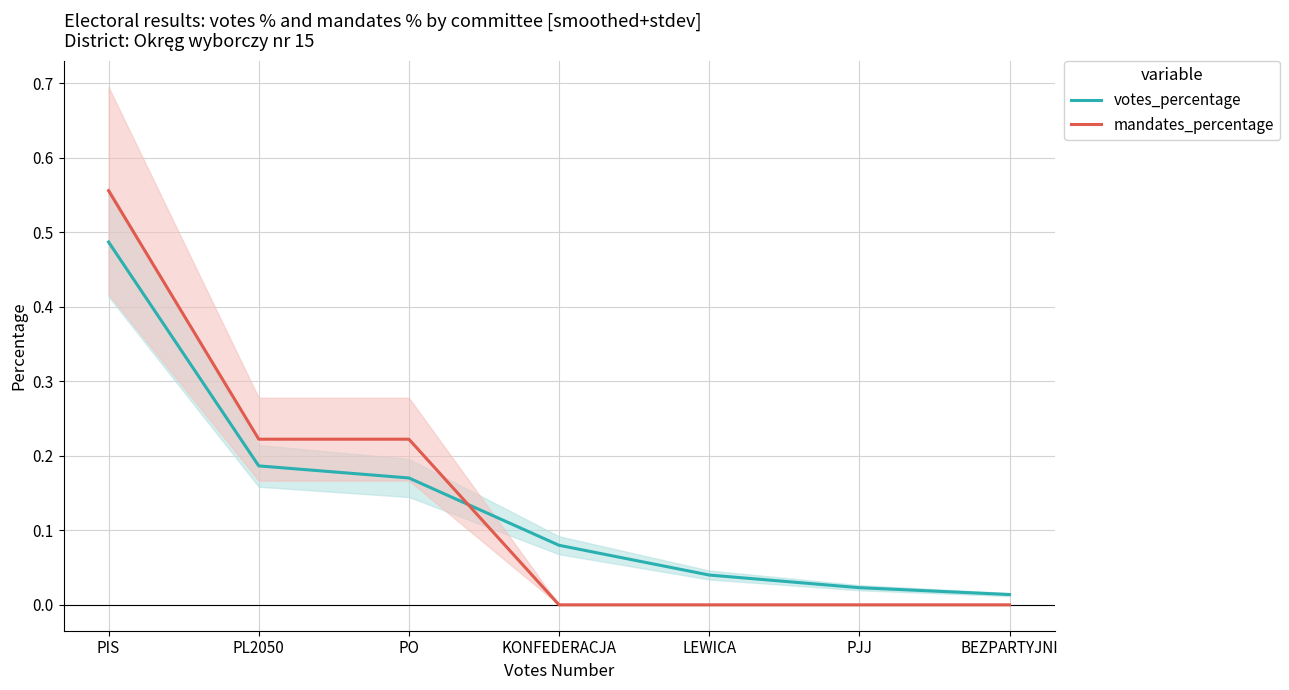

Reading right to left, extract all data points from this chart.

votes_percentage: BEZPARTYJNI=0.0	PJJ=0.0	LEWICA=0.0	KONFEDERACJA=0.1	PO=0.2	PL2050=0.2	PIS=0.5
mandates_percentage: BEZPARTYJNI=0.0	PJJ=0.0	LEWICA=0.0	KONFEDERACJA=0.0	PO=0.2	PL2050=0.2	PIS=0.6